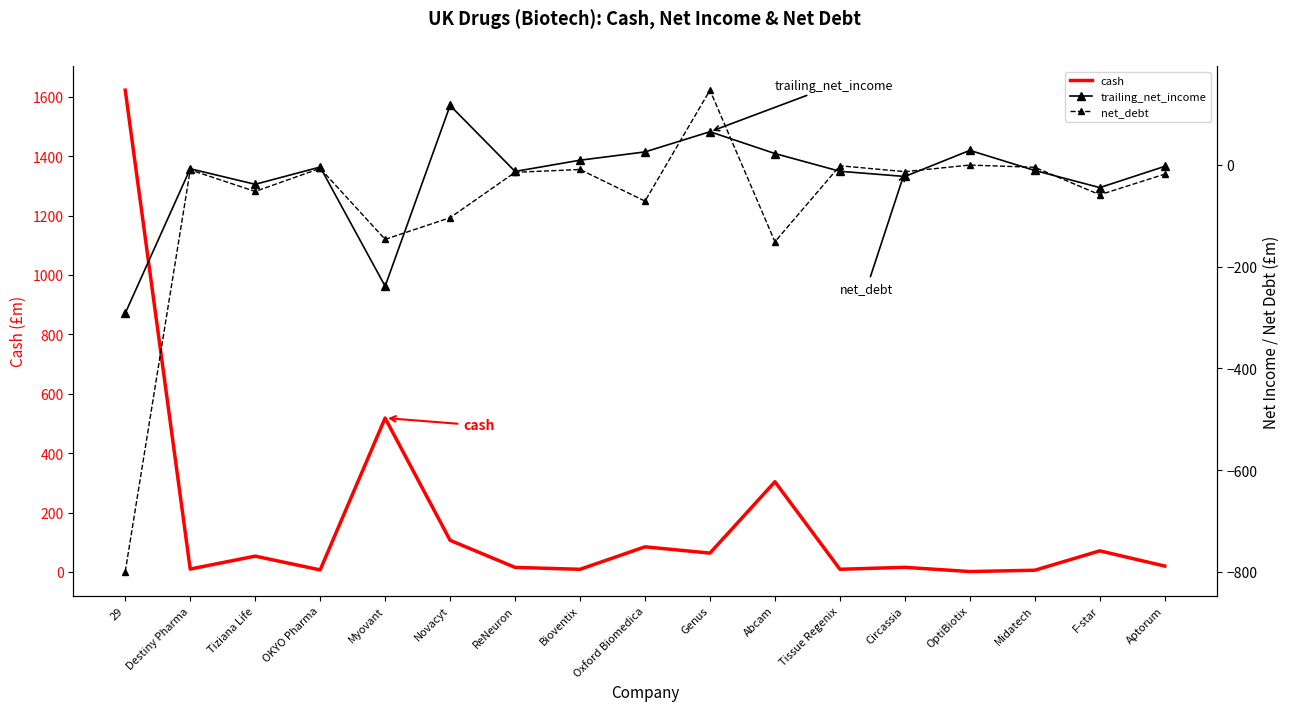

Rank the categories by net_debt value from highest to lowest.

Genus, OptiBiotix, Tissue Regenix, Midatech, OKYO Pharma, Bioventix, Destiny Pharma, Circassia, ReNeuron, Aptorum, Tiziana Life, F-star, Oxford Biomedica, Novacyt, Myovant, Abcam, 29